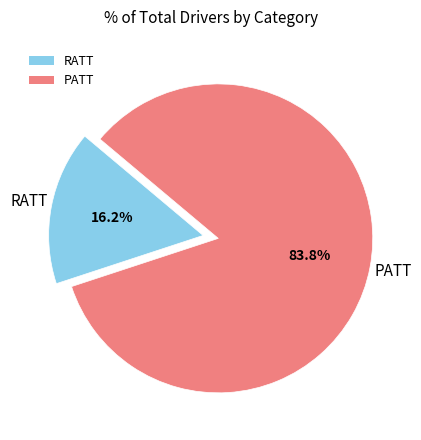

Which slice is the smallest?

RATT